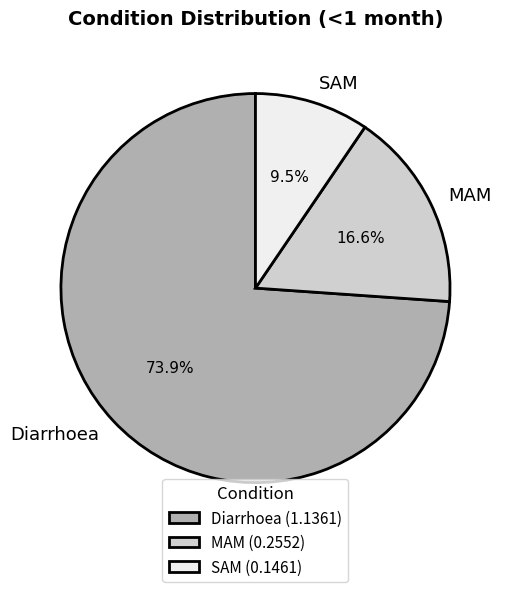

Which slice is the largest?

Diarrhoea